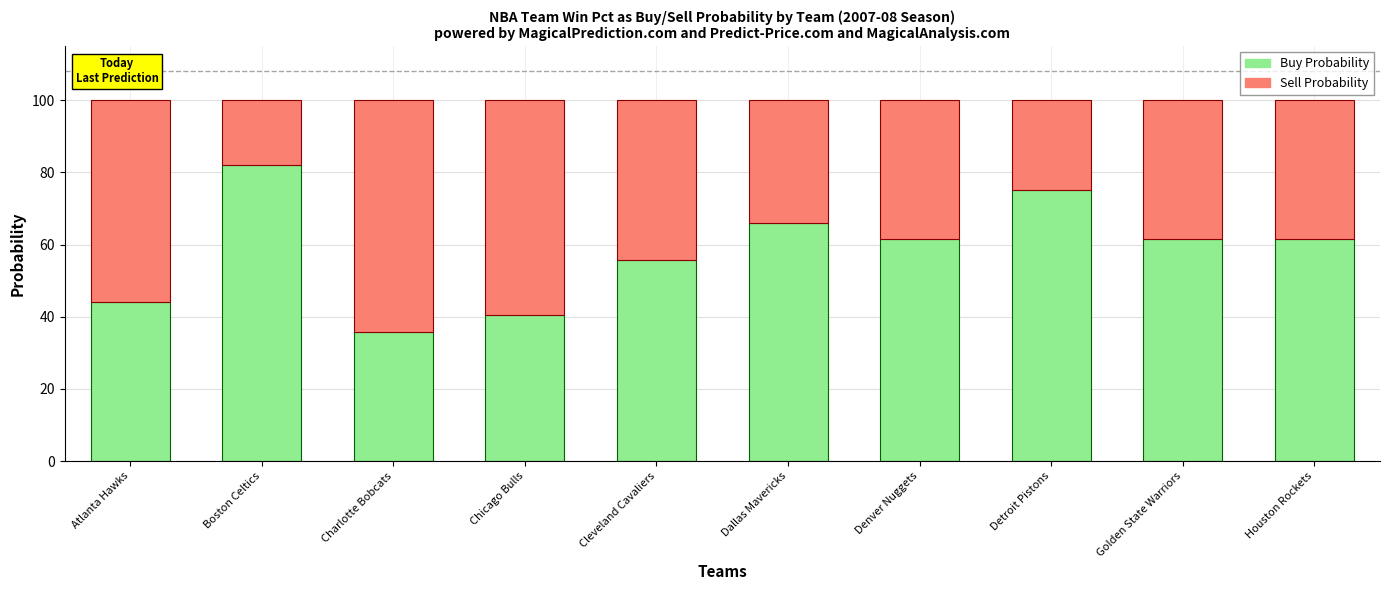

What is the sum of all Buy Probability values?

583.7